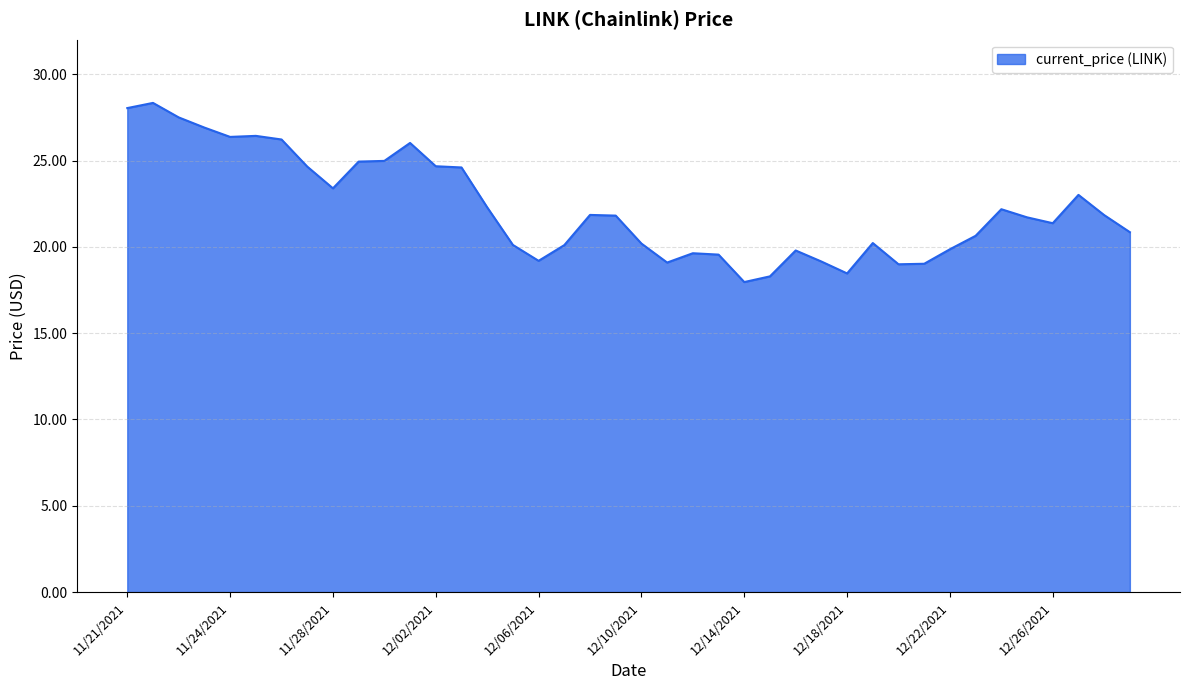

What is the maximum value shown in the chart?

28.3